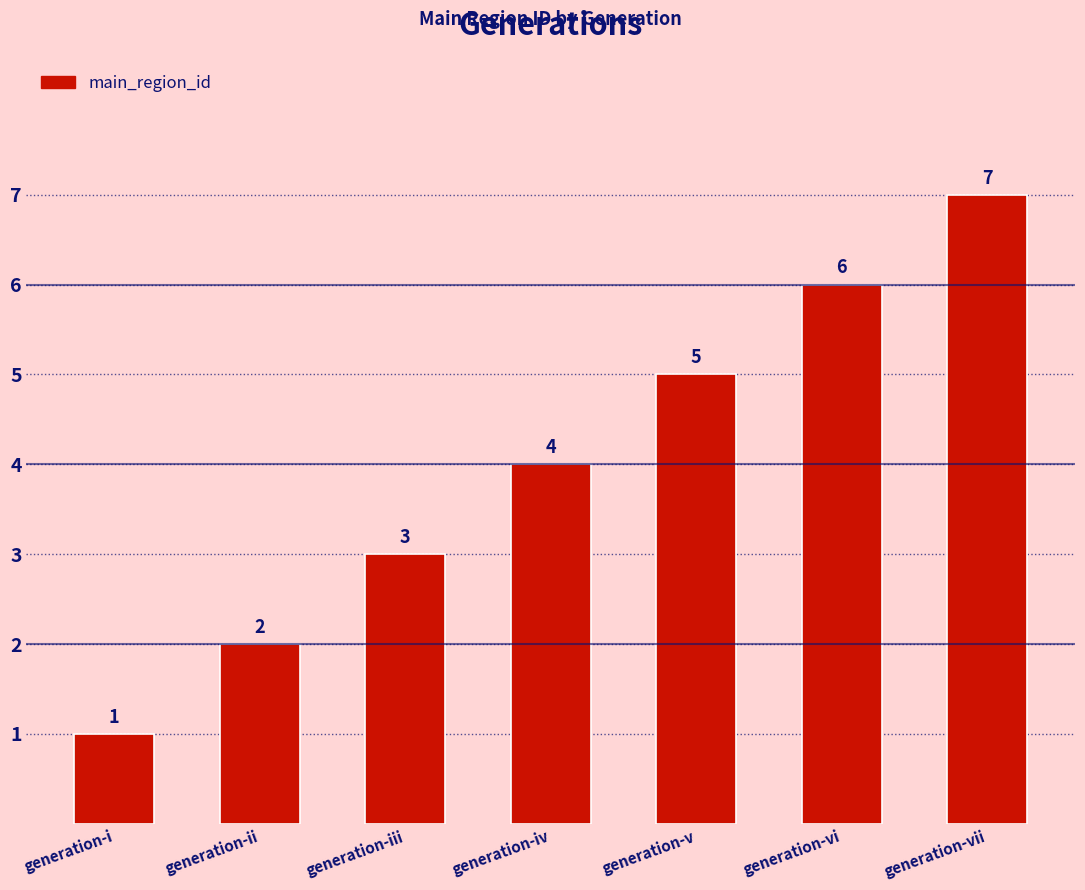

What is the difference between the values at generation-iii and generation-vi?

3